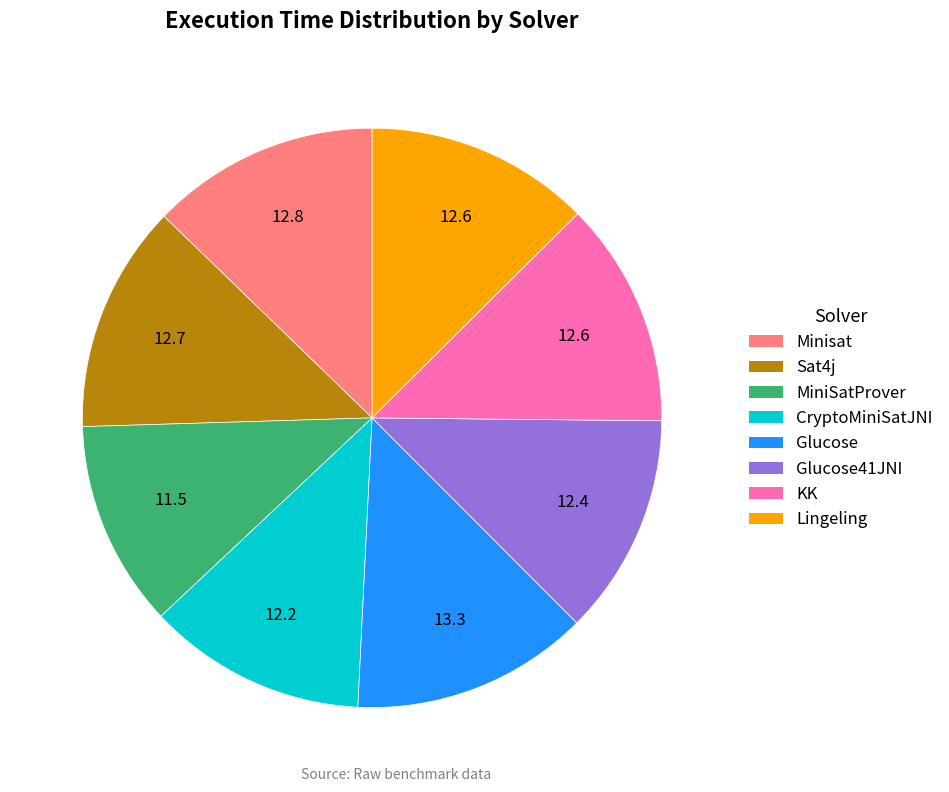

Is there any slice that represents more than half of the pie?

No